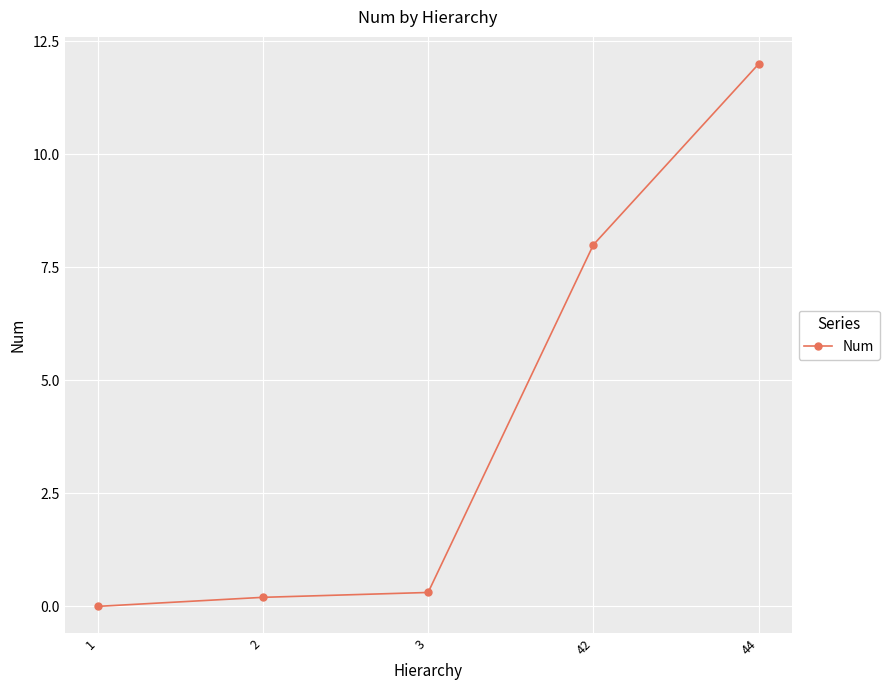

Reading left to right, what are all the values shown in this chart?

0.0	0.2	0.3	8.0	12.0